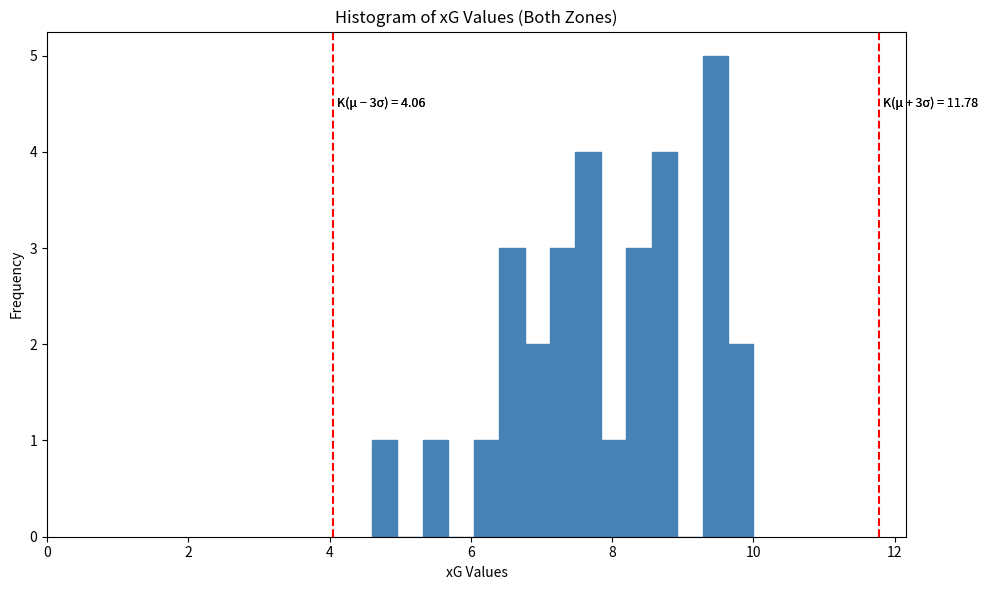

Around what value on the x-axis is the tallest bar? Give the approximate position of its centre, as read against the axis.

9.4